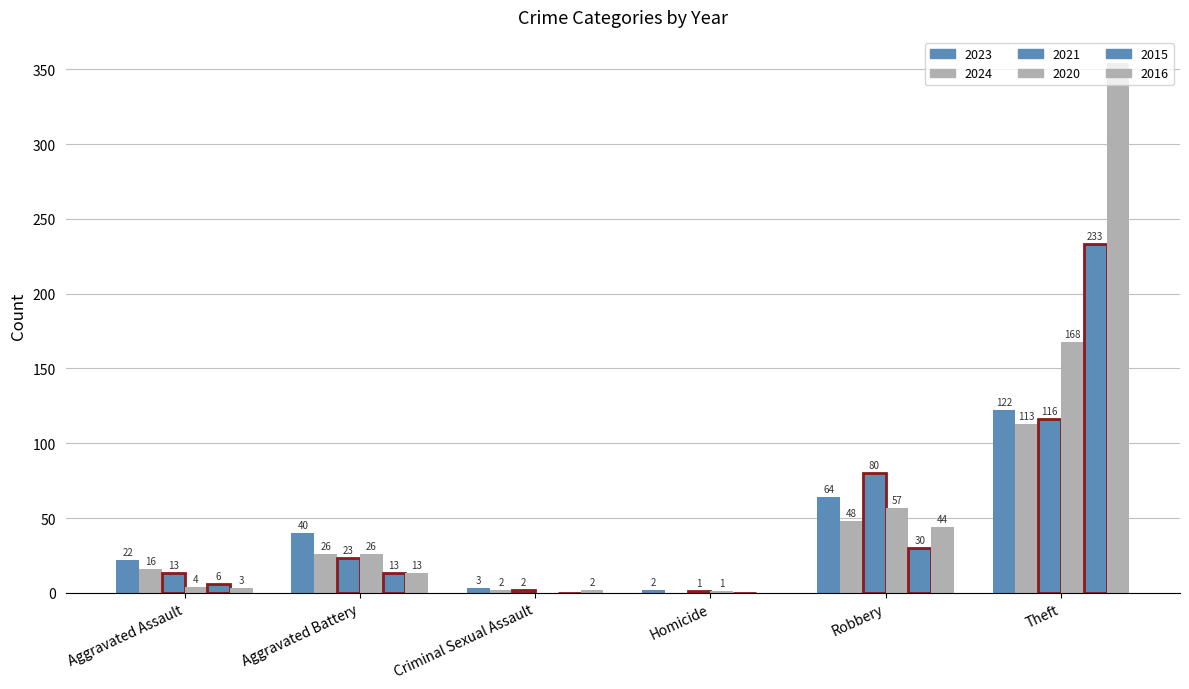

What is the average value of the 2020 series?

43